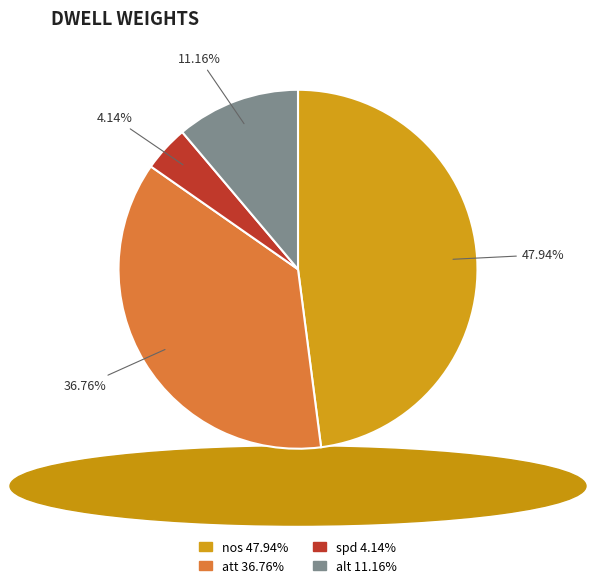

To the nearest percent, what portion does spd represent?

4%